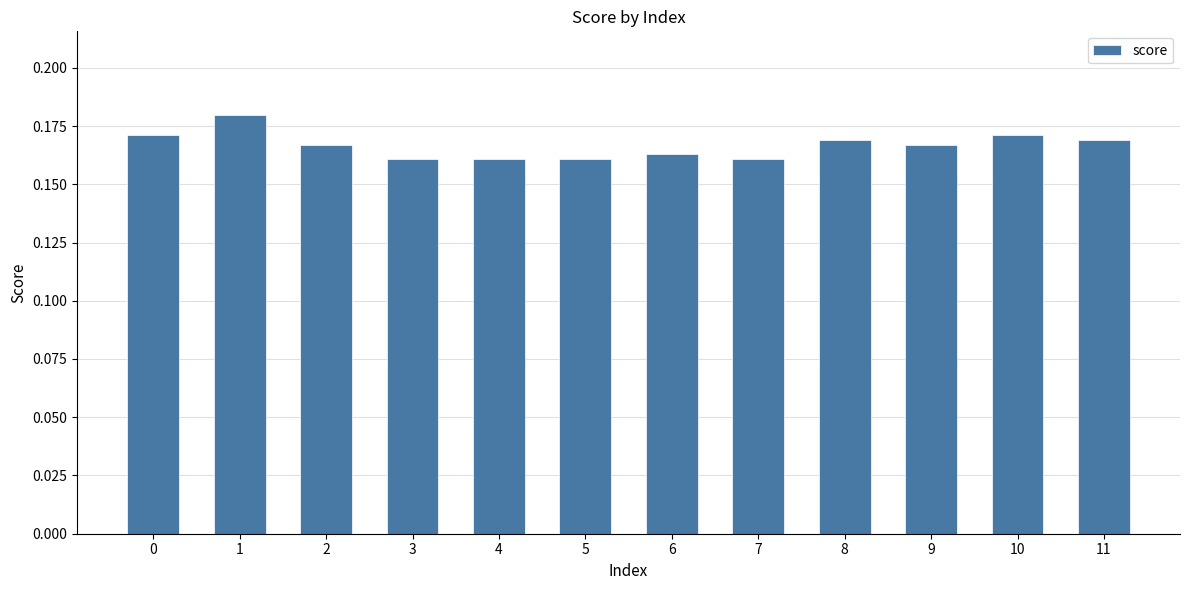

Is it true that the value at 2 is 0.3?

False